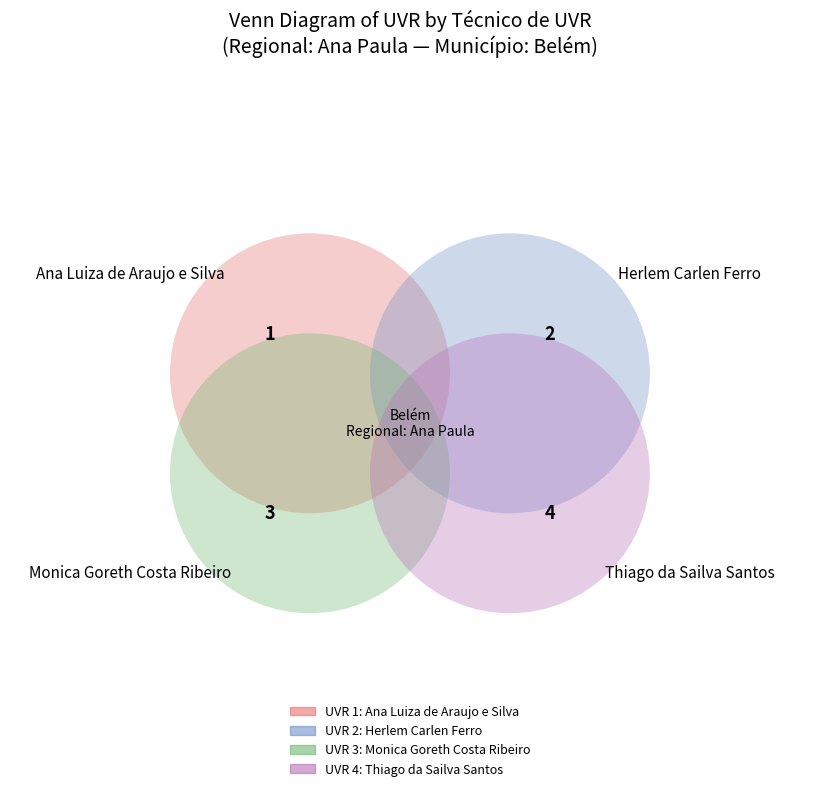

How many slices are in this pie chart?

4